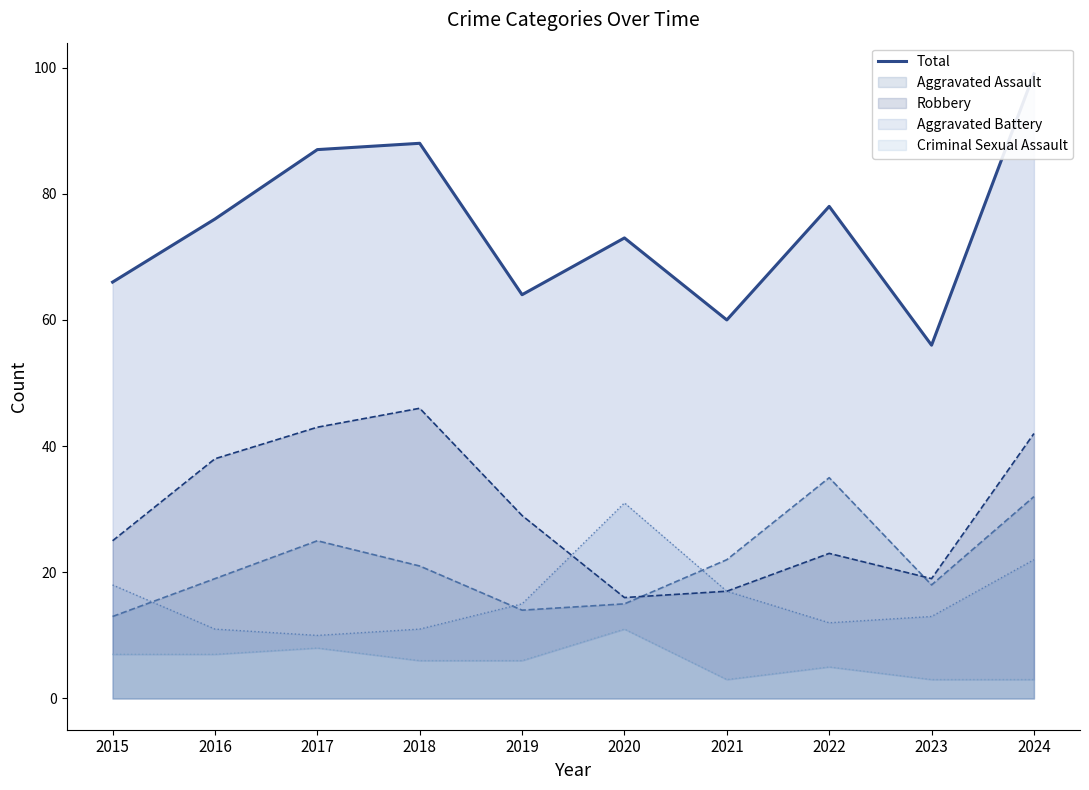

At which category does the chart reach its peak across all series?

2024